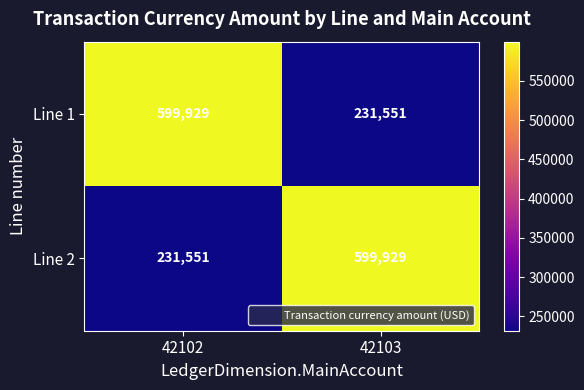

True or false: Line 1 has a value of 143787 at 42102.

False